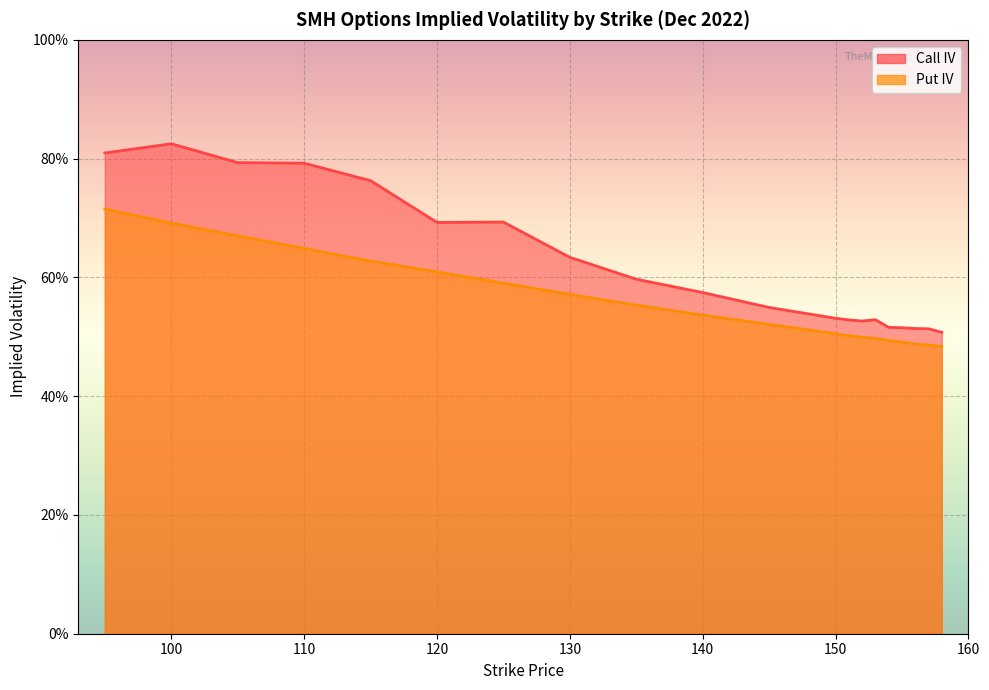

At how many categories does at least one series exceed 0?

20